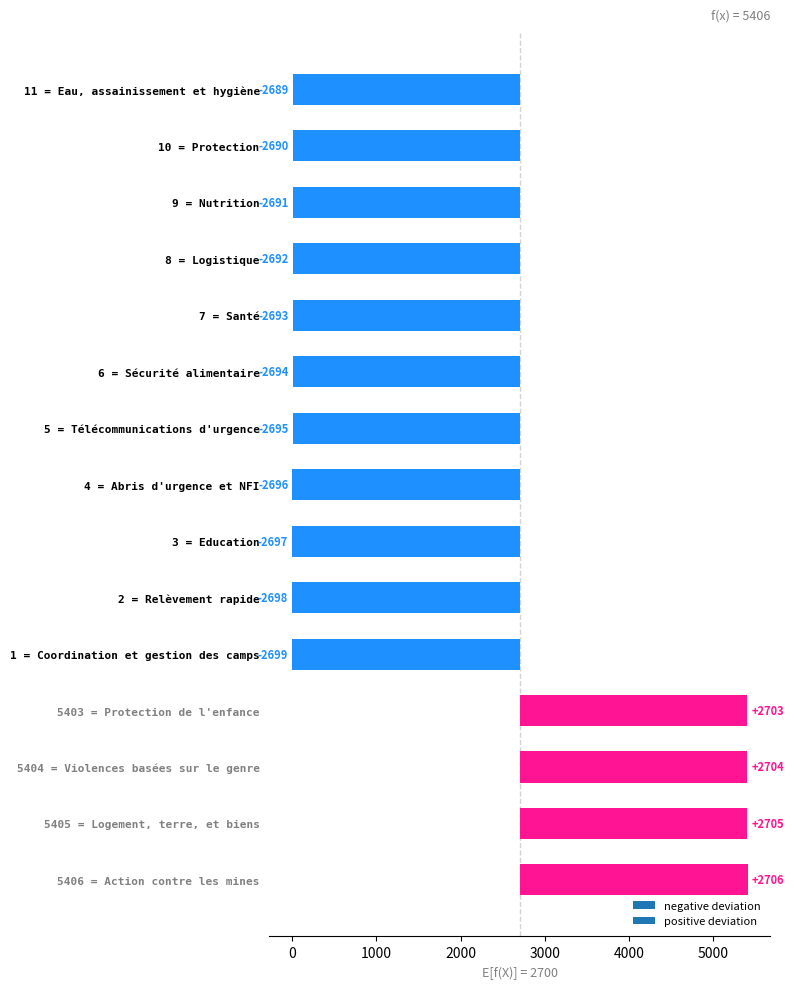

Rank the categories by value from highest to lowest.

Action contre les mines, Logement, terre, et biens, Violences basées sur le genre, Protection de l'enfance, Eau, assainissement et hygiène, Protection, Nutrition, Logistique, Santé, Sécurité alimentaire, Télécommunications d'urgence, Abris d'urgence et NFI, Education, Relèvement rapide, Coordination et gestion des camps